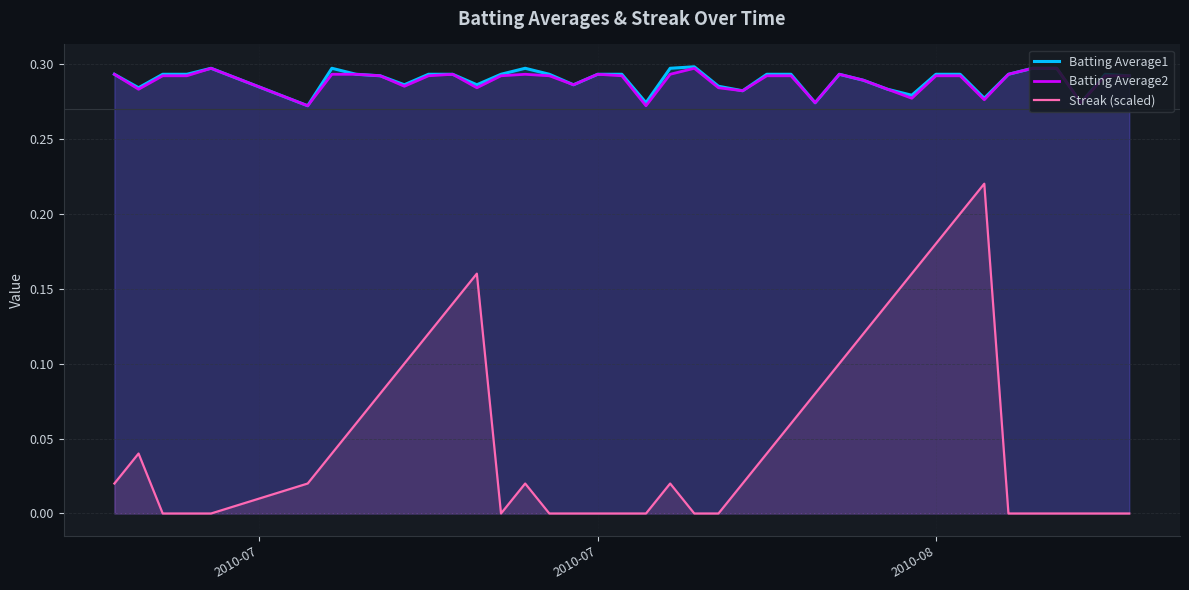

Which series has the largest range (max minus min)?

Streak (scaled)